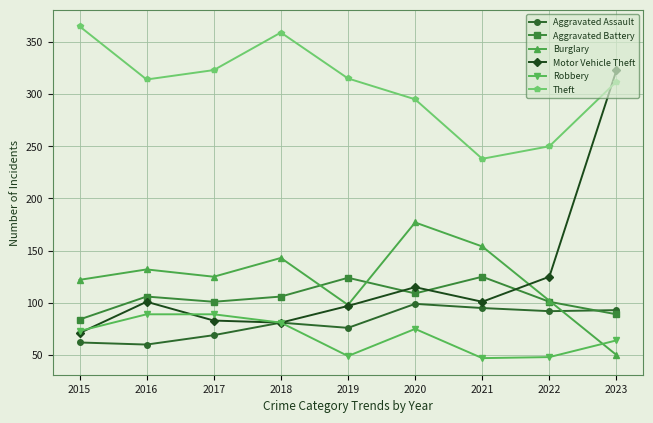

What is the value of the Robbery point at the 9th from the left?

64